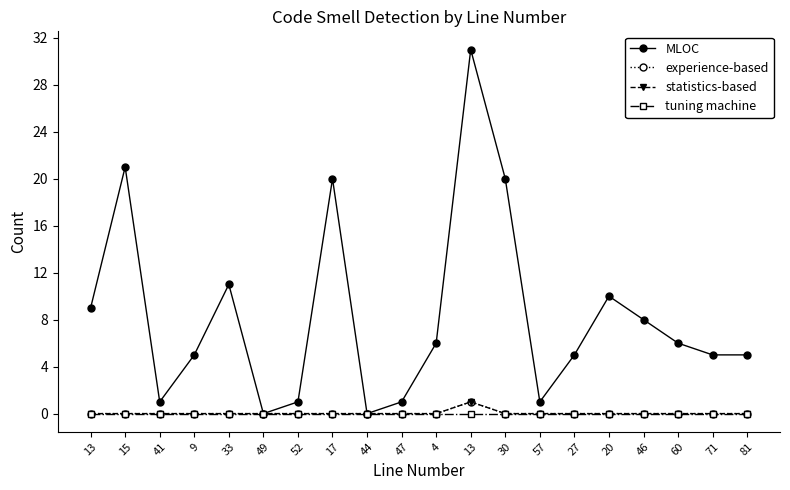

What is the maximum value shown in the chart?

31